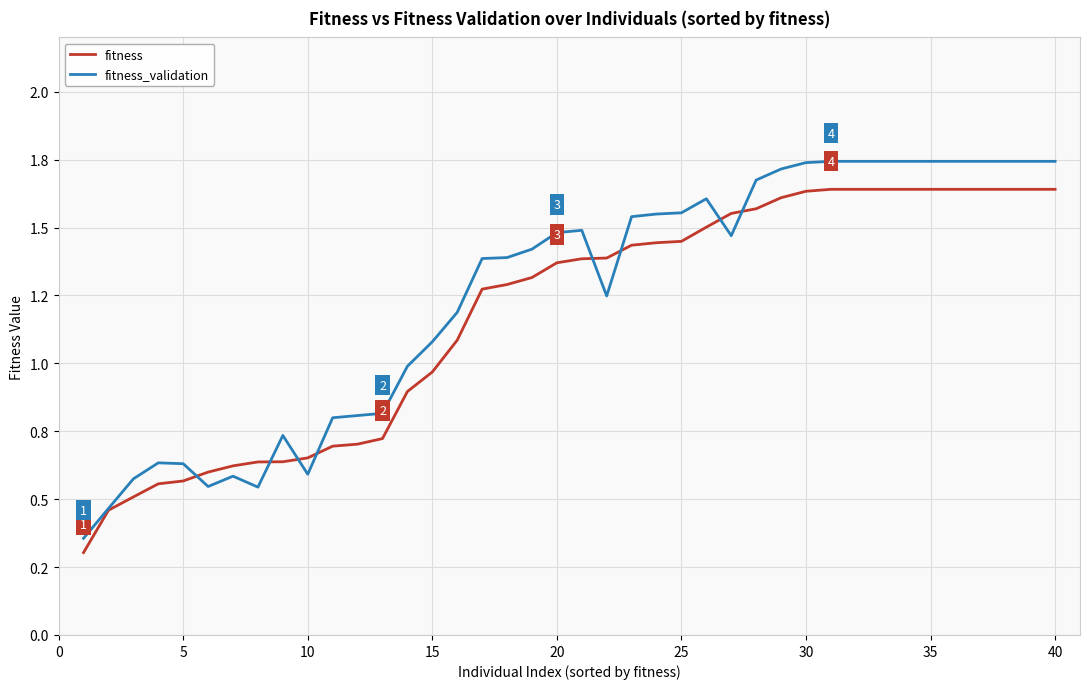

Which series has the largest total across all categories?

fitness_validation